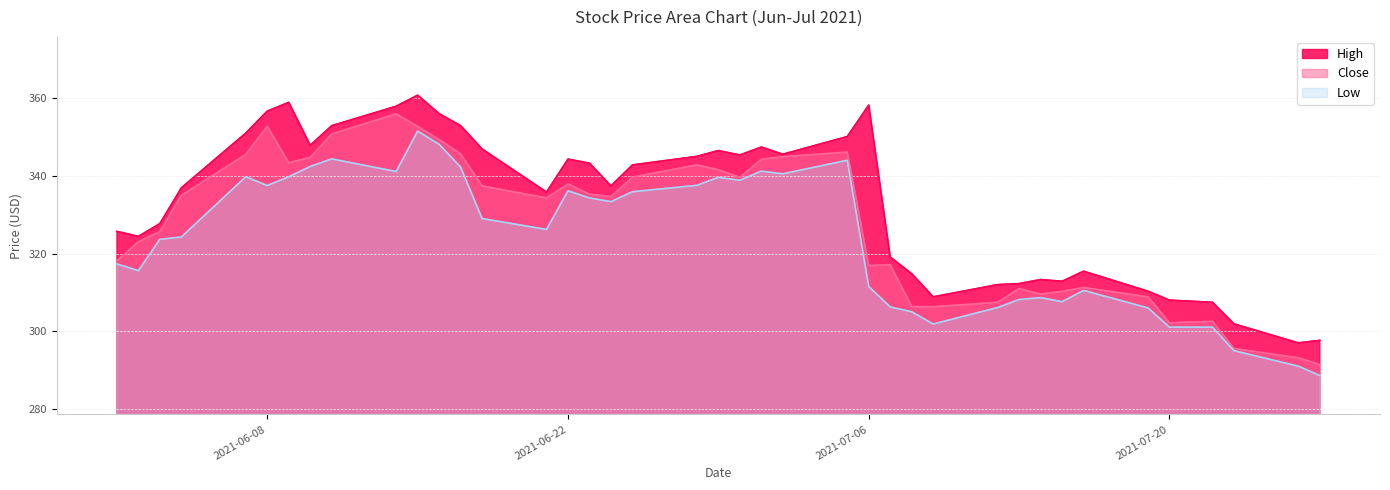

Which category has the lowest value across all series?

2021-07-27